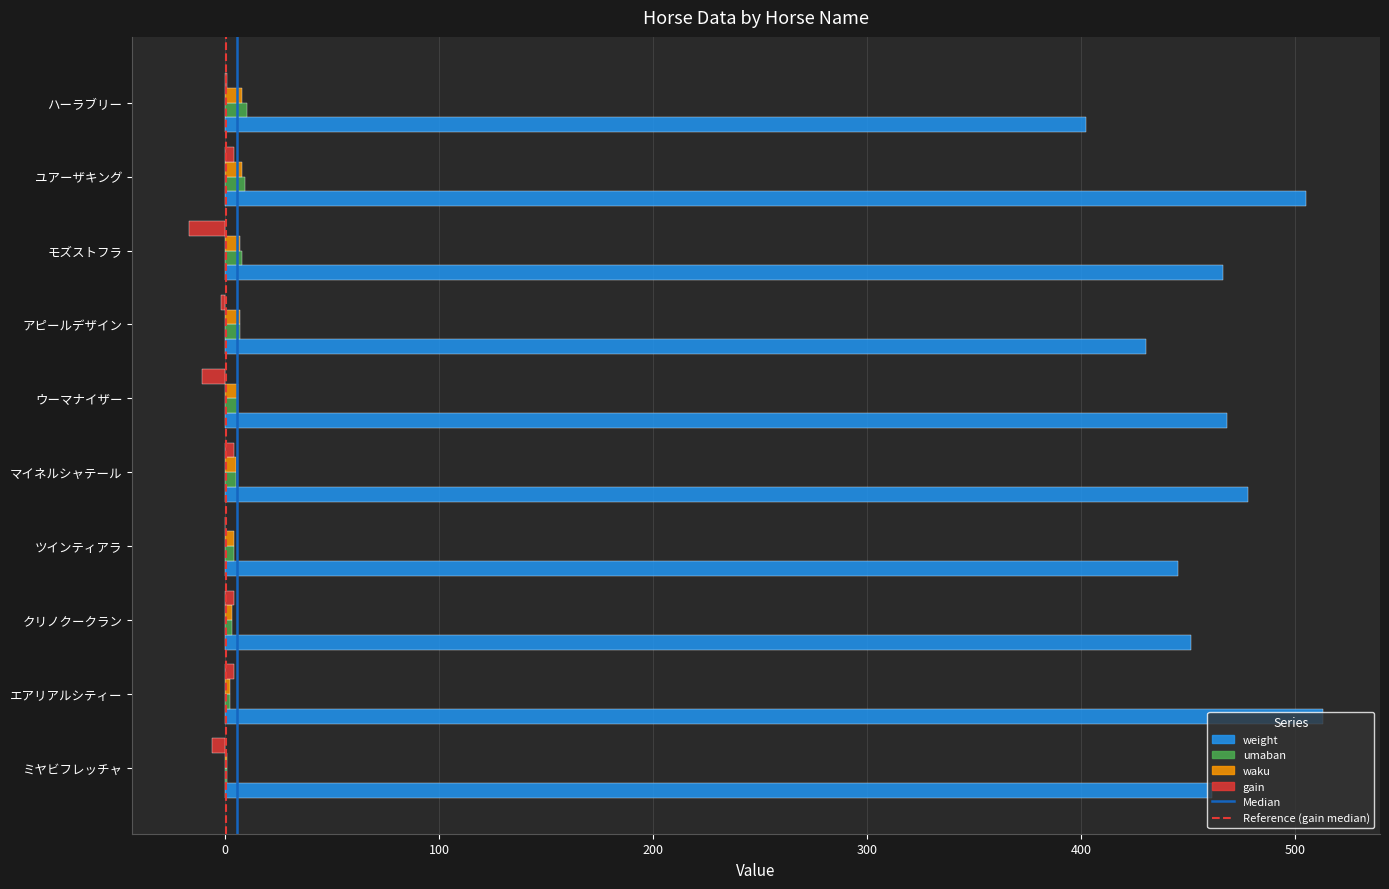

Which series has the largest total across all categories?

weight